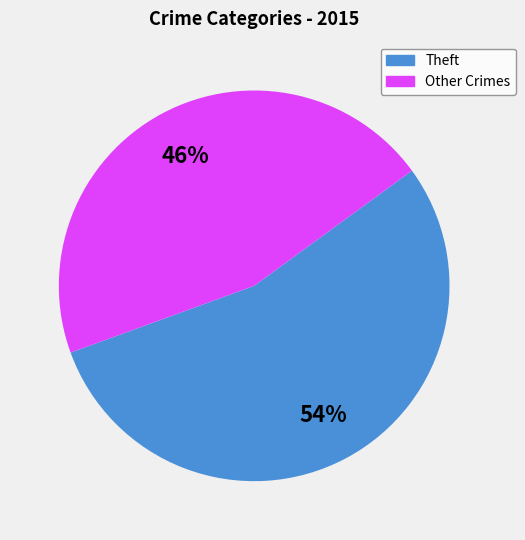

Is there a majority slice in this chart?

Yes